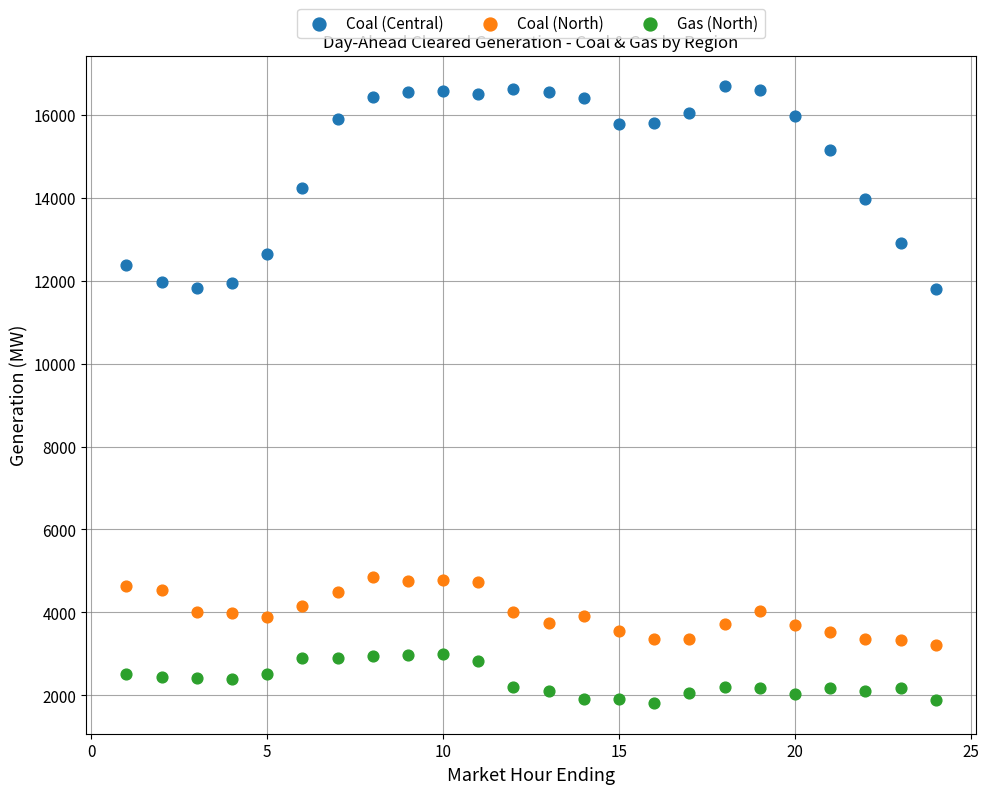

Which series contains the lowest Y value?

Gas (North)